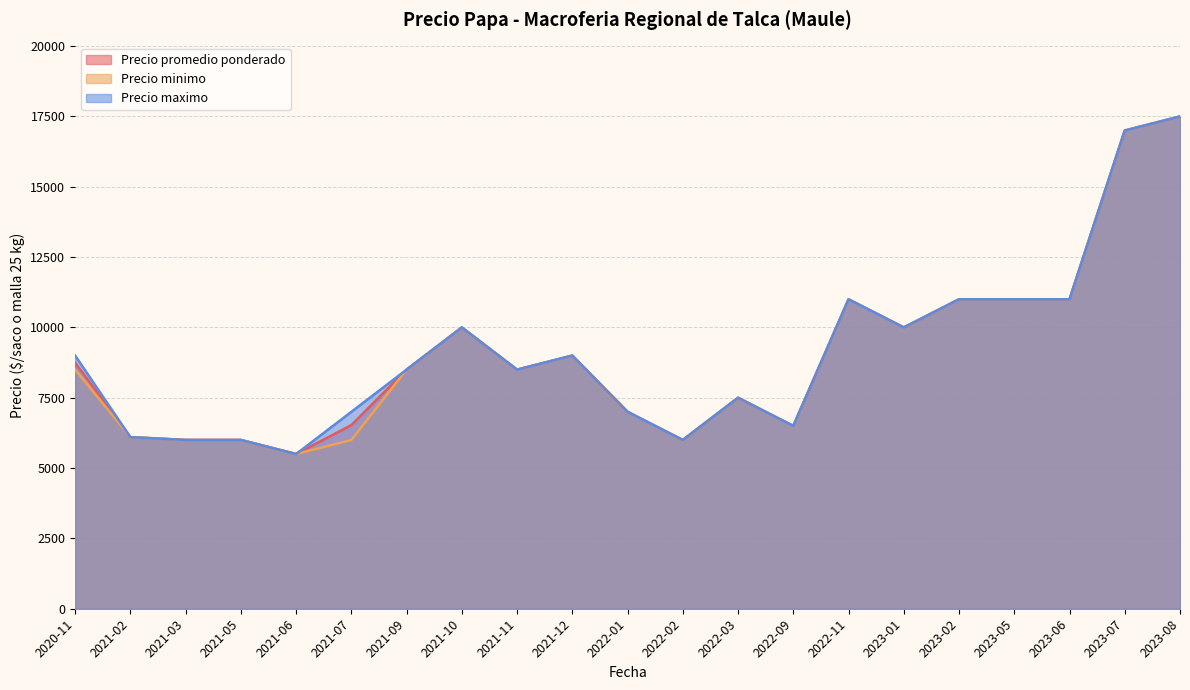

True or false: Precio promedio ponderado and Precio minimo intersect in this chart.

False